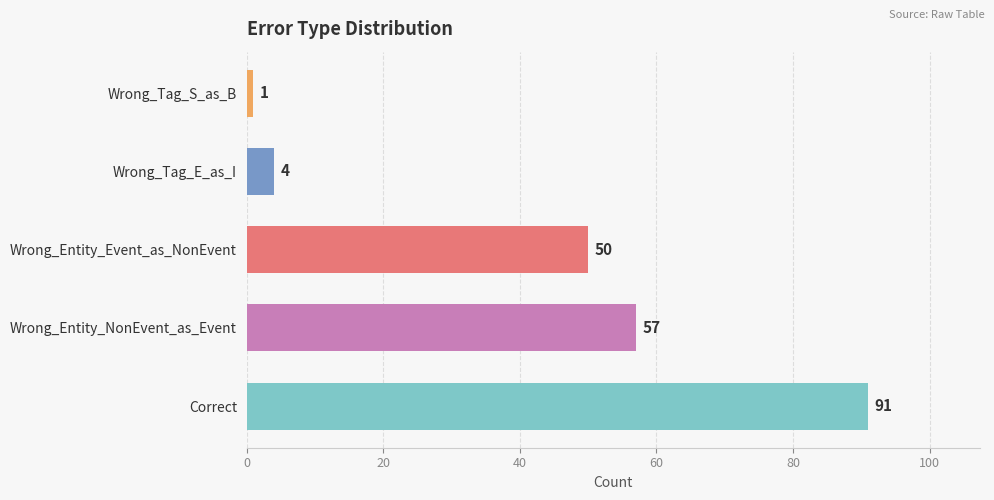

How many data points does each series have?

5